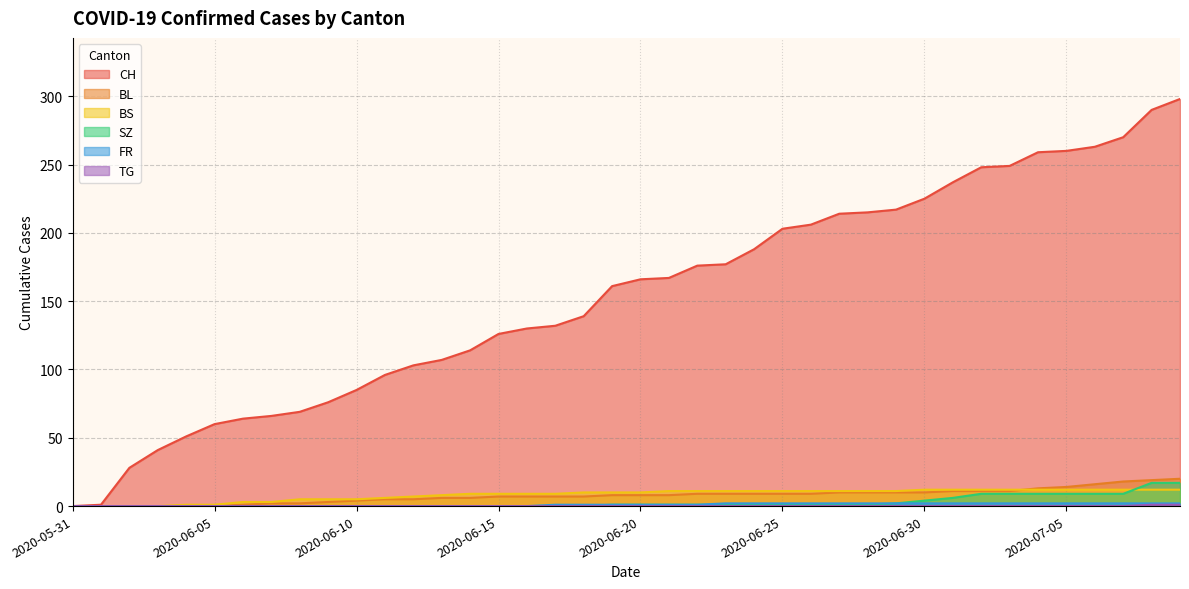

How many categories are shown in the chart?

40